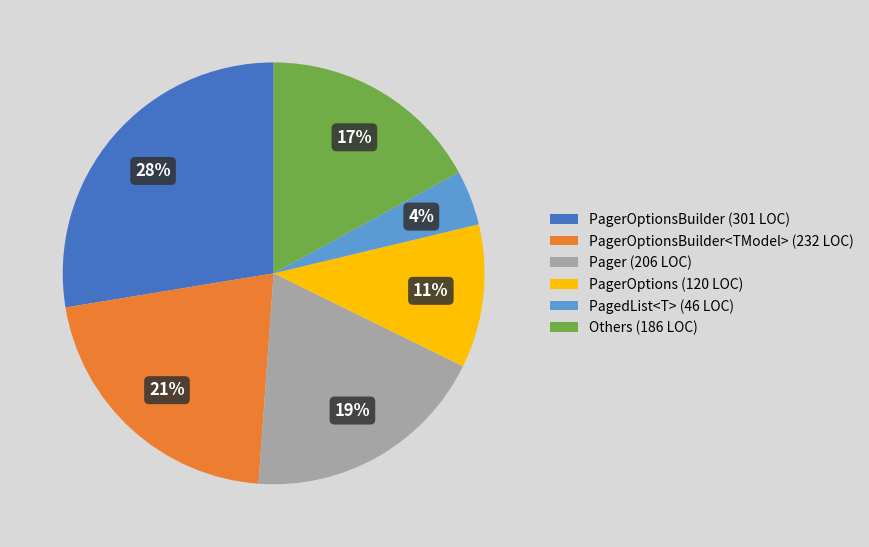

To the nearest percent, what is the average slice percentage?

17%